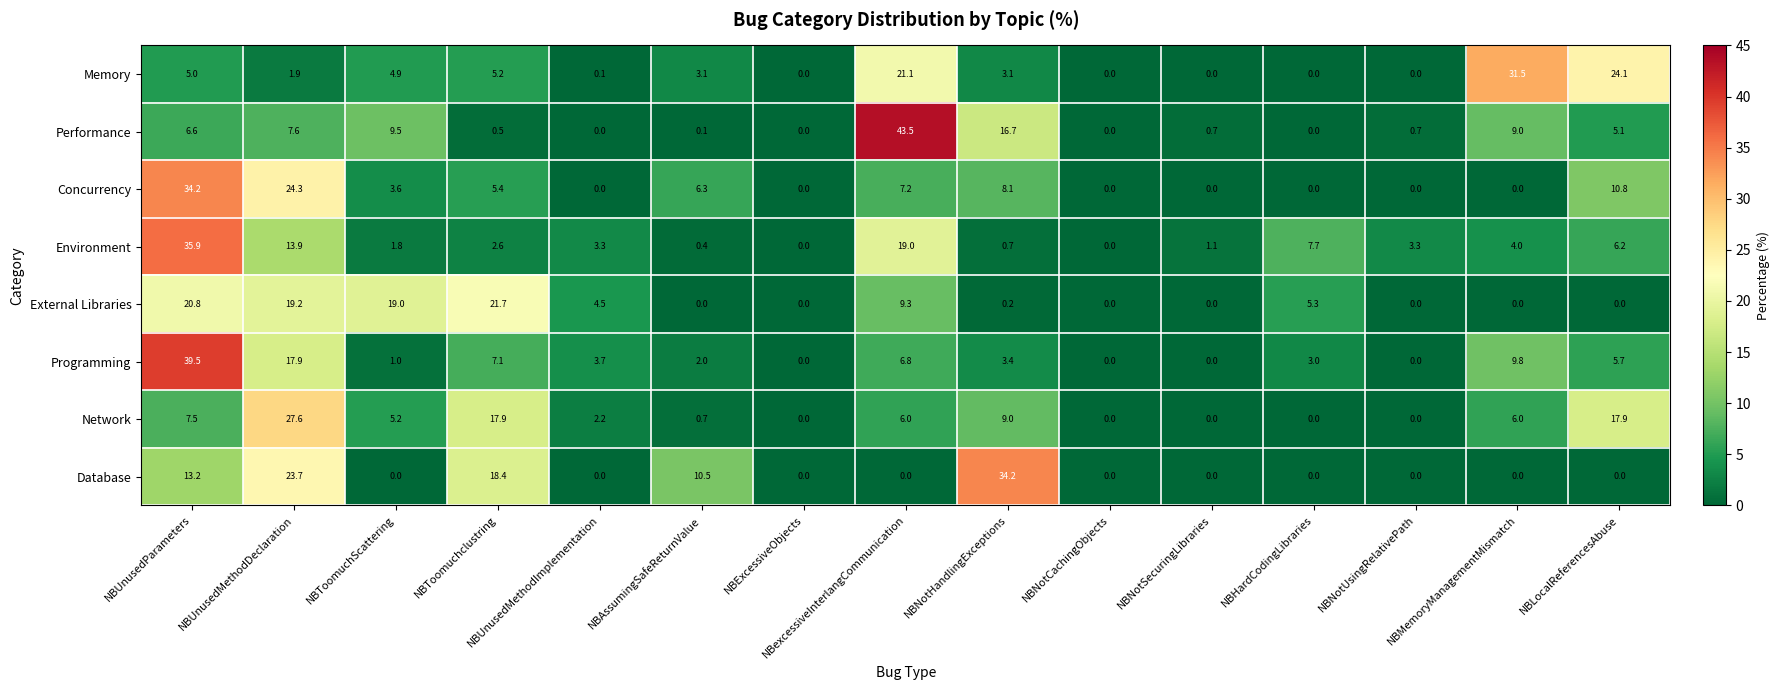

Which series has the largest range (max minus min)?

Performance